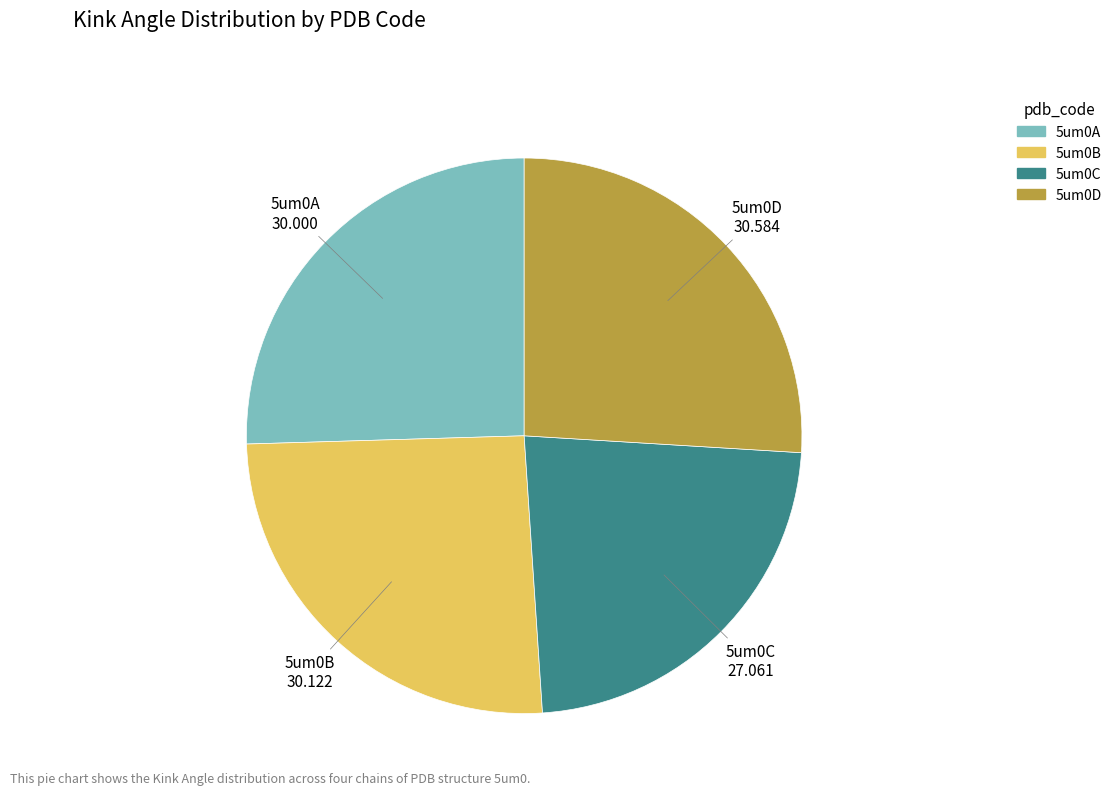

Approximately how many times larger is the value at 5um0D compared to 5um0A?

1.0